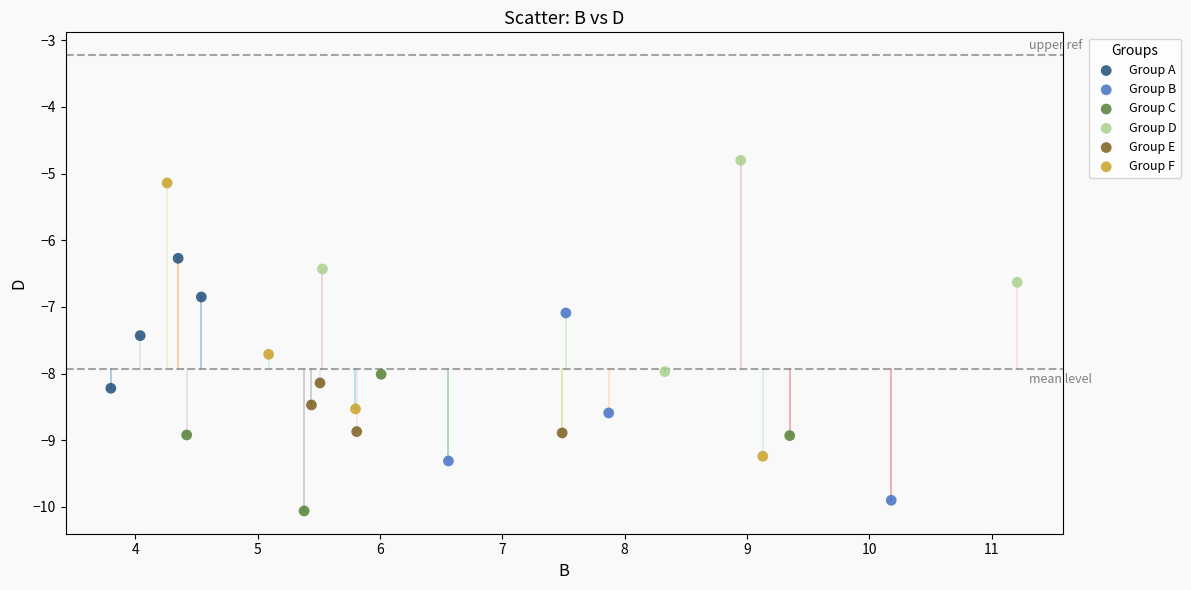

What are all the series names shown in the legend?

Group A, Group B, Group C, Group D, Group E, Group F